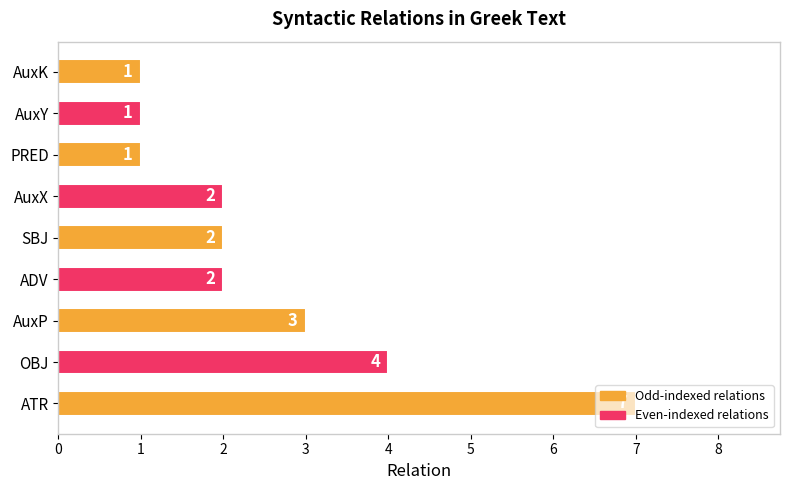

How many bars are there in total?

9